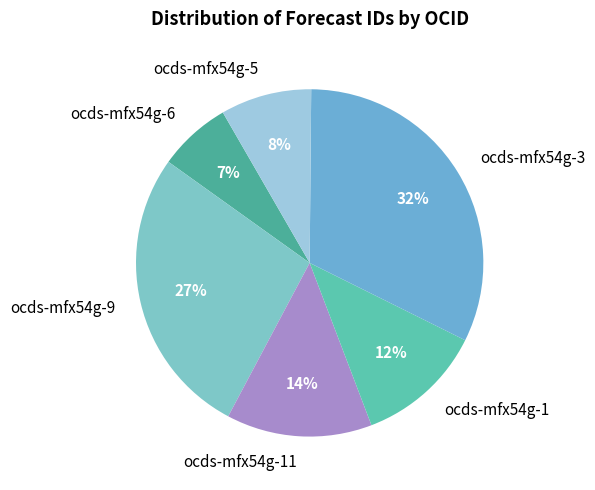

To the nearest percent, what percentage of the pie is ocds-mfx54g-5?

8%